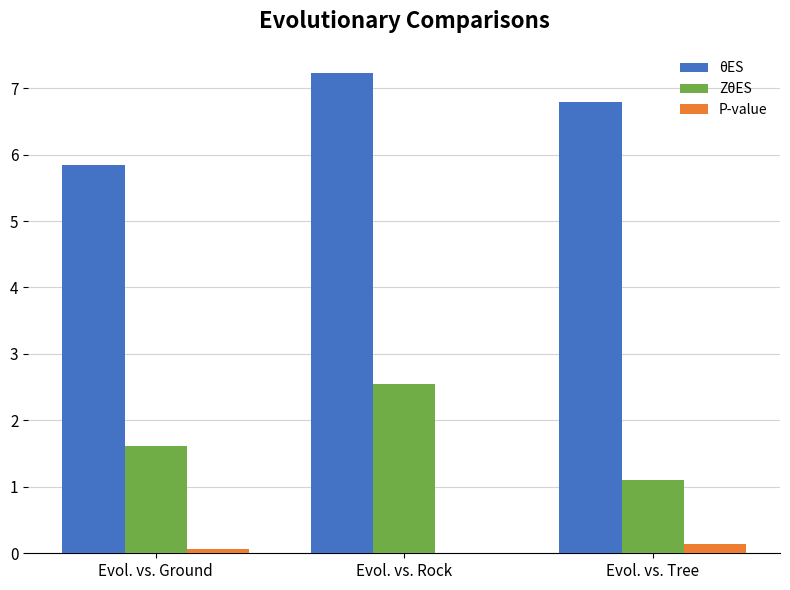

At which category does the chart reach its peak across all series?

Evol. vs. Rock